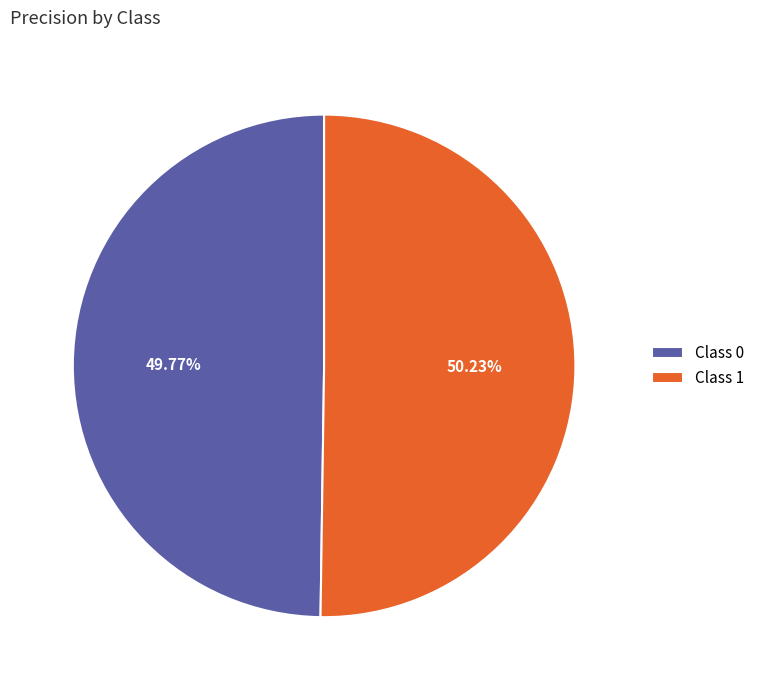

Do Class 0 and Class 1 together represent more than half of the pie?

Yes